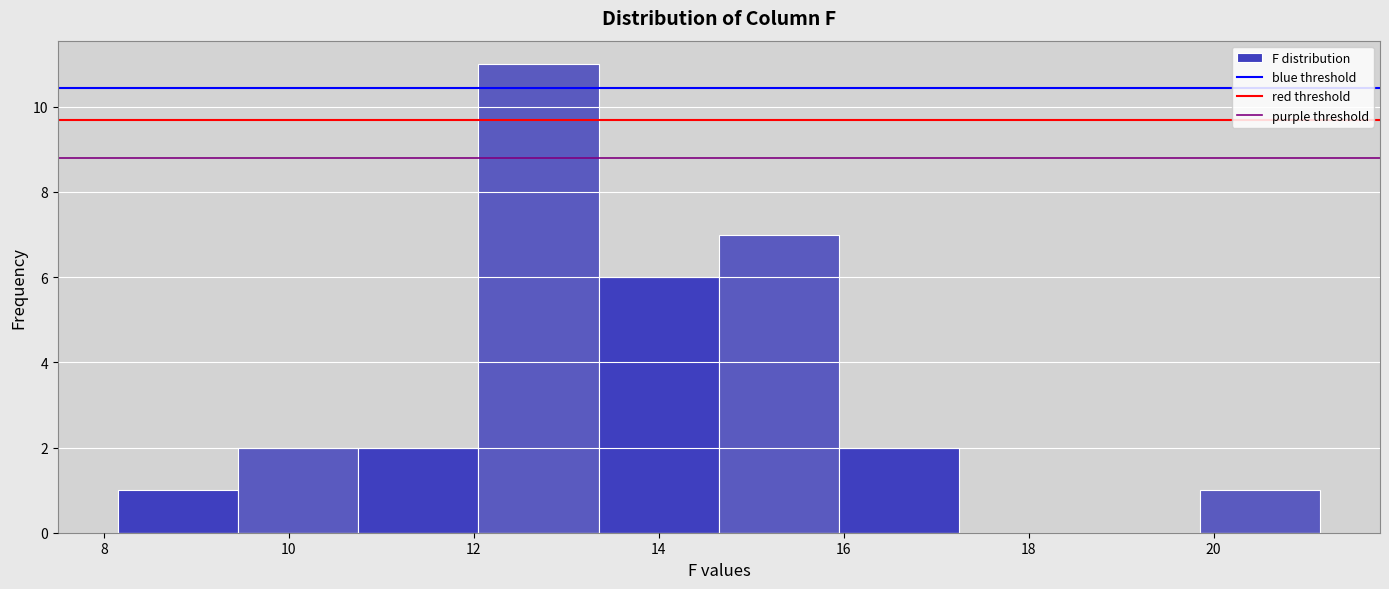

Over which range of the x-axis is the bar tallest?

12.05 to 13.35